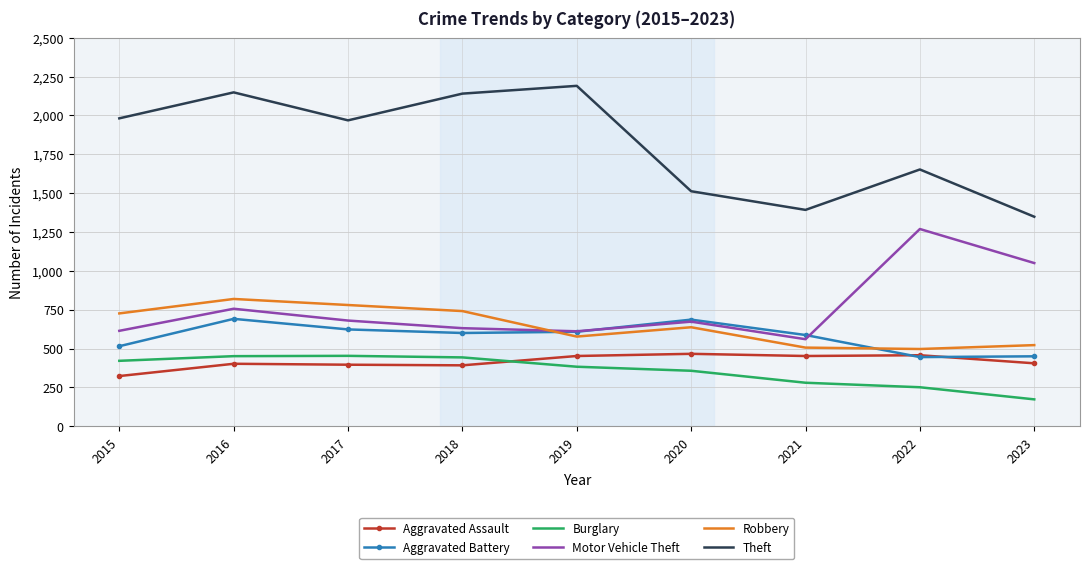

What is the difference between the Burglary values at 2016 and 2015?

30